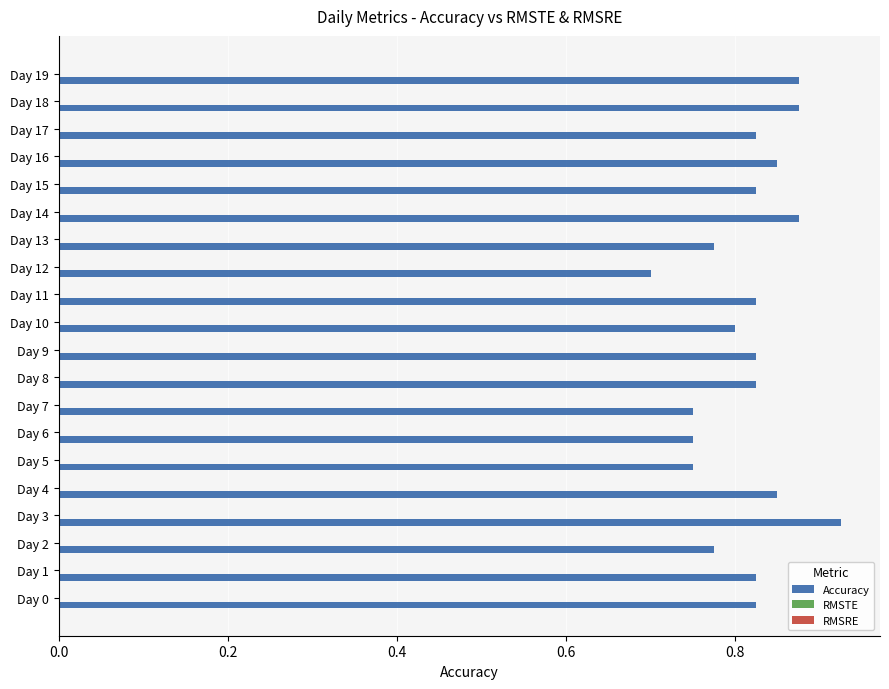

Does the chart contain any negative values?

No